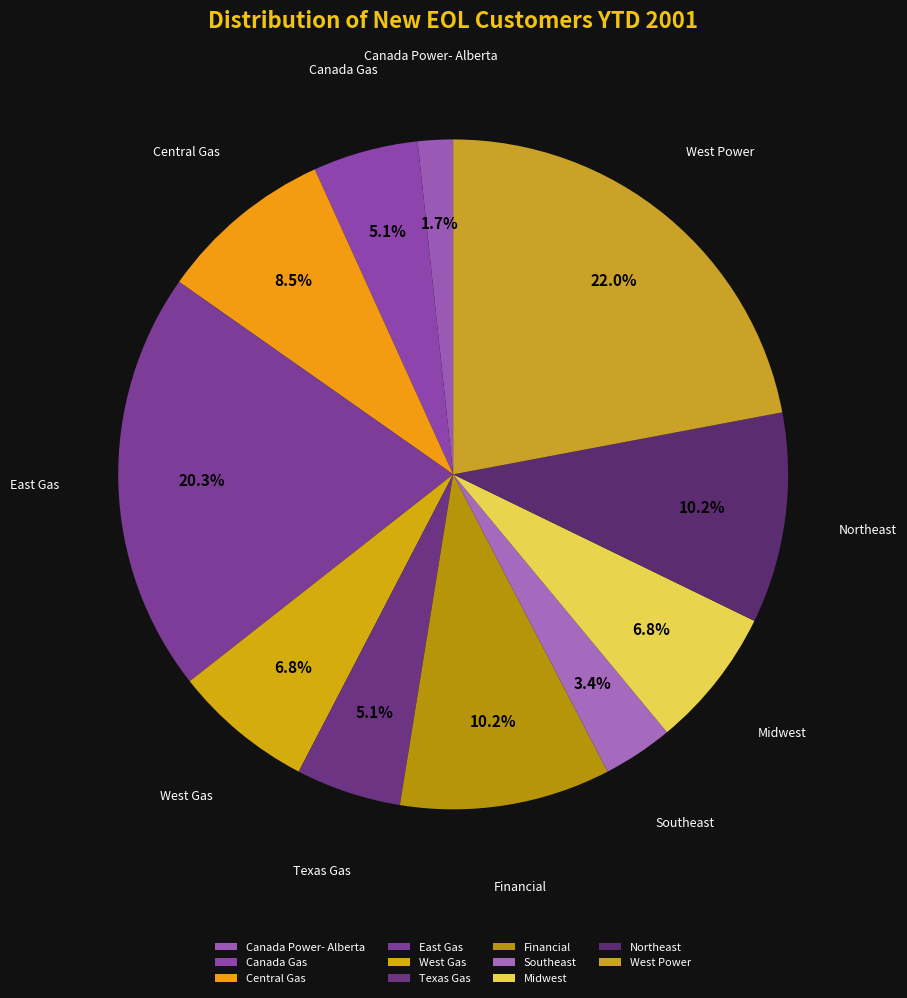

Does Midwest represent more than half of the total?

No